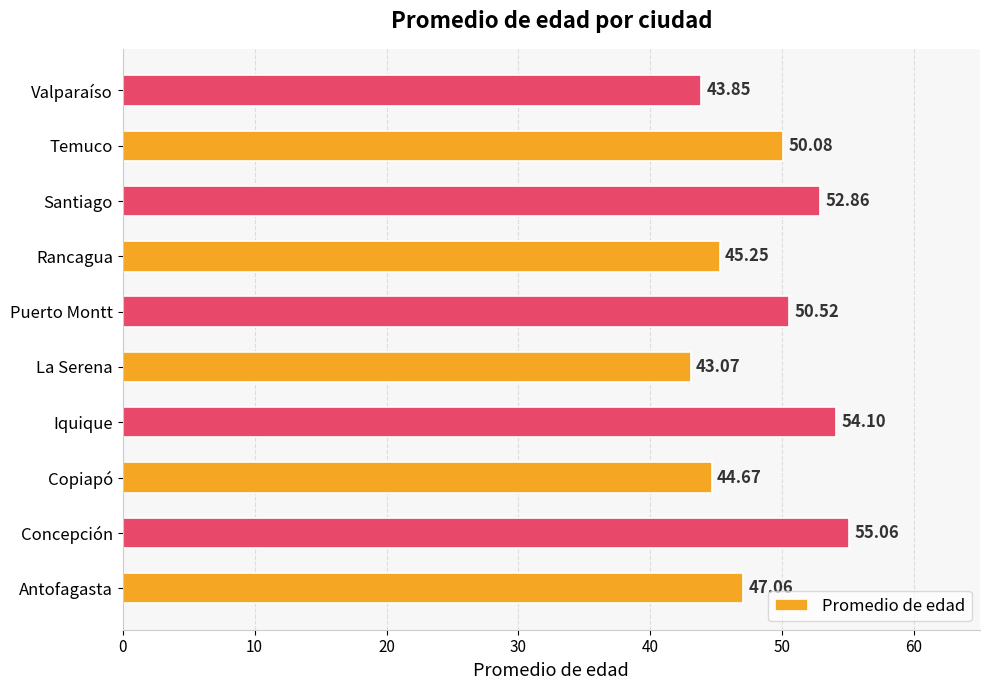

At which category does the chart reach its minimum across all series?

La Serena